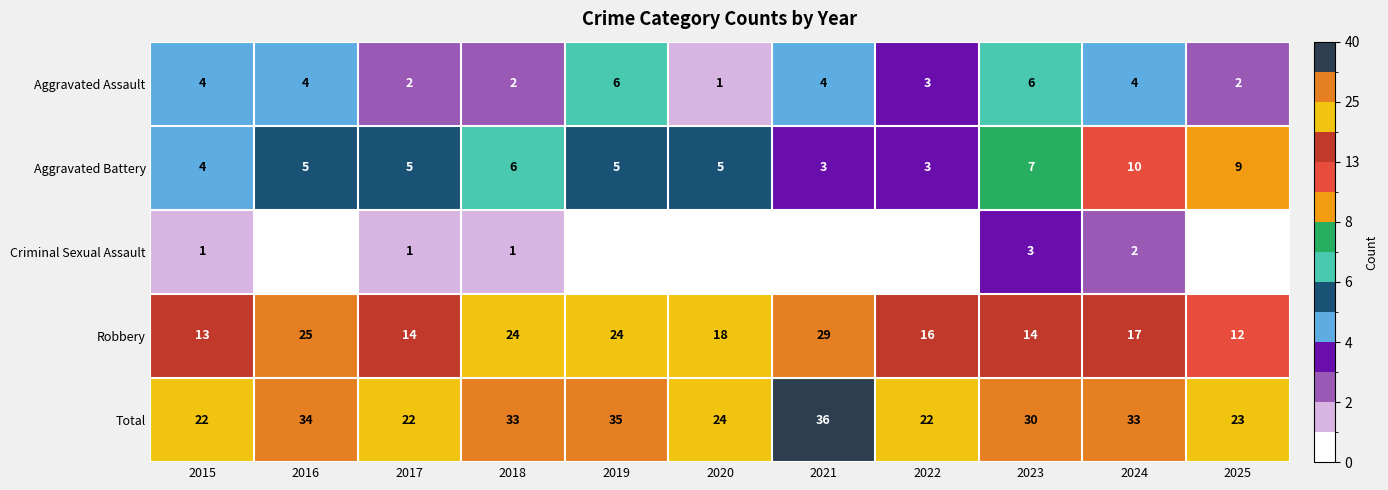

Which has a higher value, 2019 or 2024?

2019